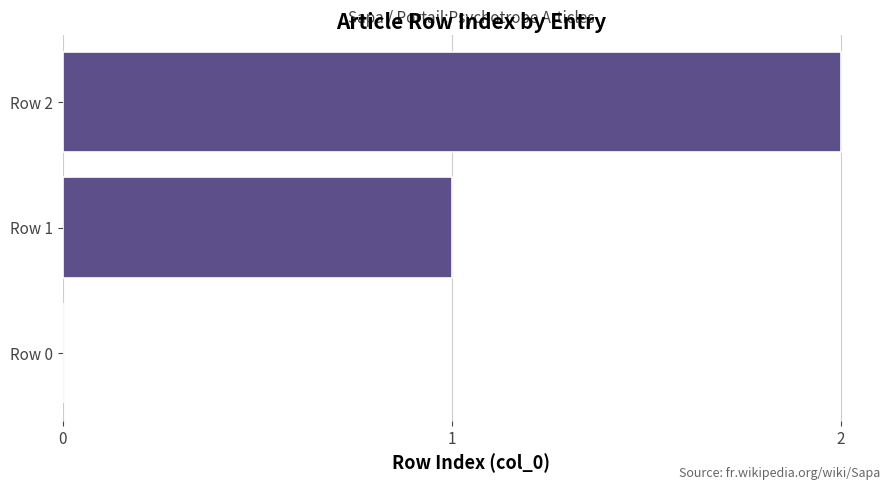

Is it true that the value at Row 2 is 3?

False